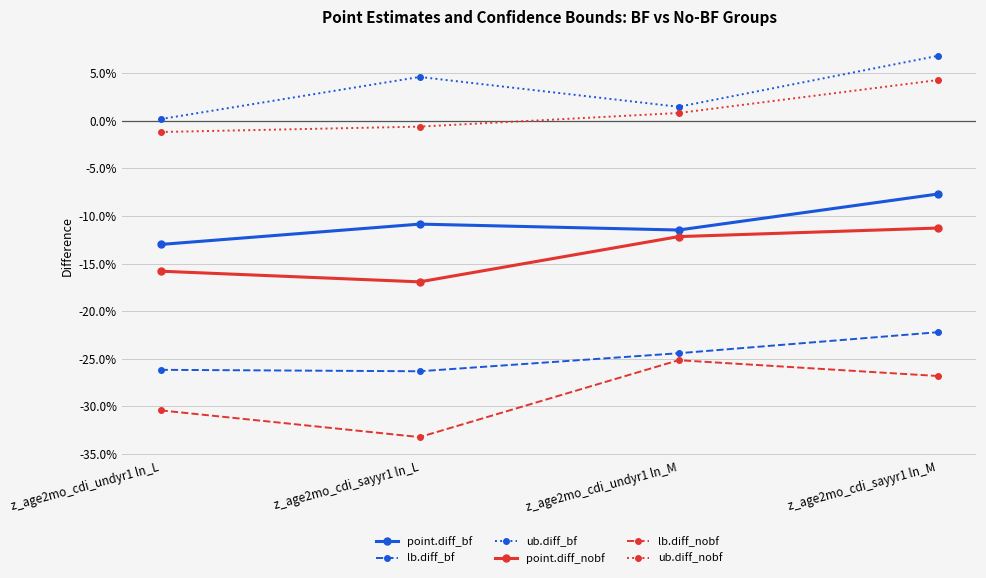

At which label is point.diff_nobf closest to 0?

z_age2mo_cdi_sayyr1 ln_M